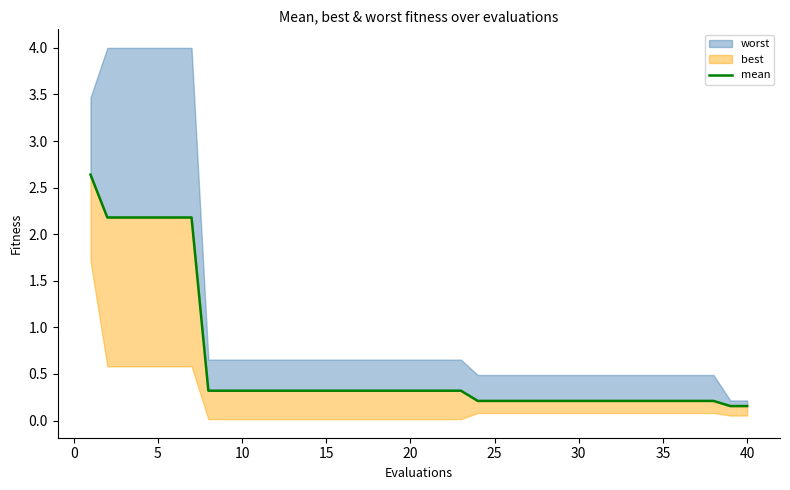

True or false: the data shows 0.1 at 40.

False